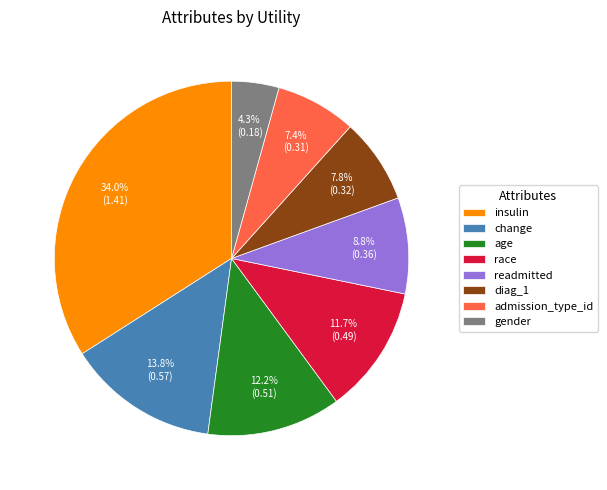

Count the number of slices in the pie.

8